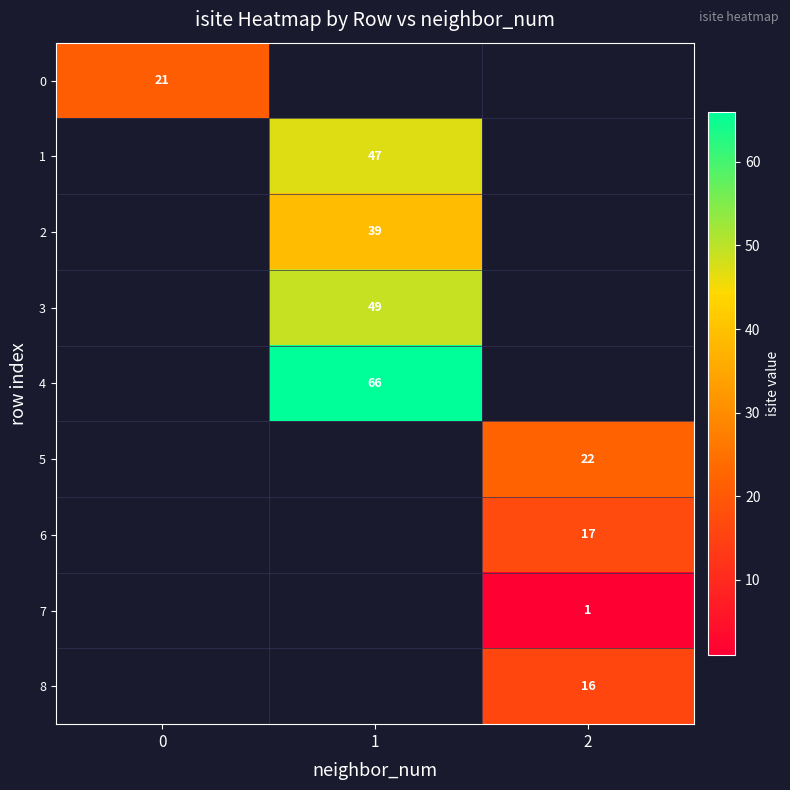

Is the value of 2 at 1 greater than the value of 0 at 0?

Yes